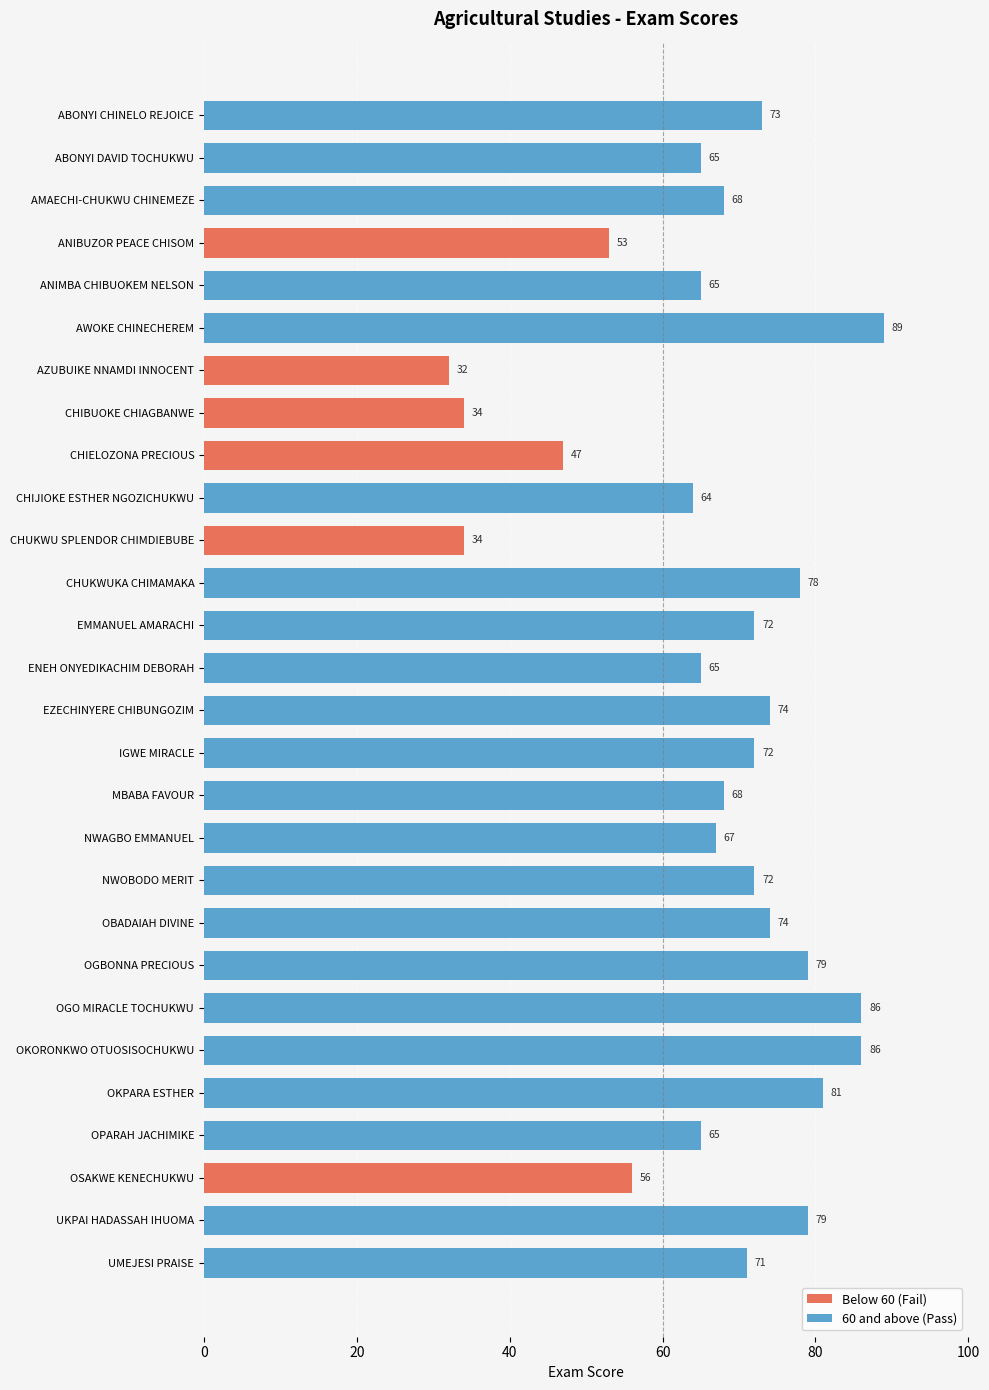

Rank the categories by value from lowest to highest.

AZUBUIKE NNAMDI INNOCENT, CHIBUOKE CHIAGBANWE, CHUKWU SPLENDOR CHIMDIEBUBE, CHIELOZONA PRECIOUS, ANIBUZOR PEACE CHISOM, OSAKWE KENECHUKWU, CHIJIOKE ESTHER NGOZICHUKWU, ABONYI DAVID TOCHUKWU, ANIMBA CHIBUOKEM NELSON, ENEH ONYEDIKACHIM DEBORAH, OPARAH JACHIMIKE, NWAGBO EMMANUEL, AMAECHI-CHUKWU CHINEMEZE, MBABA FAVOUR, UMEJESI PRAISE, EMMANUEL AMARACHI, IGWE MIRACLE, NWOBODO MERIT, ABONYI CHINELO REJOICE, EZECHINYERE CHIBUNGOZIM, OBADAIAH DIVINE, CHUKWUKA CHIMAMAKA, OGBONNA PRECIOUS, UKPAI HADASSAH IHUOMA, OKPARA ESTHER, OGO MIRACLE TOCHUKWU, OKORONKWO OTUOSISOCHUKWU, AWOKE CHINECHEREM